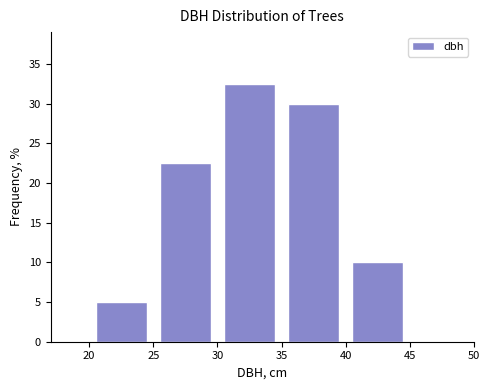

How tall is the bar that spans 20 to 25 on the x-axis? The values are not printed on the chart, so give them approximately, as read against the axis.

5.0